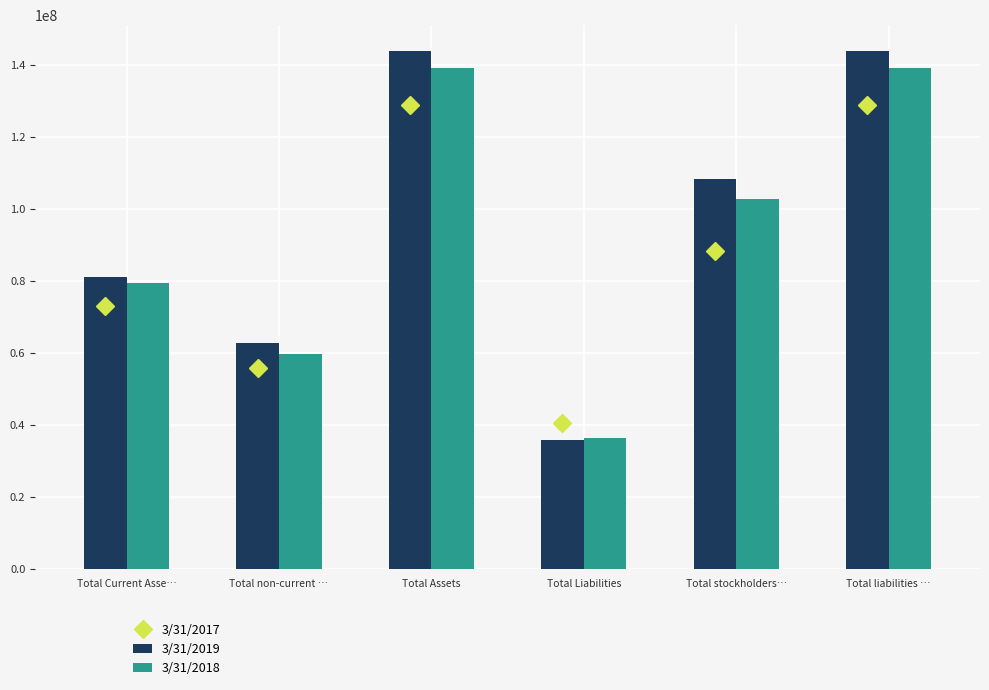

Which series changed the most between Total Liabilities and Total stockholders…?

3/31/2019